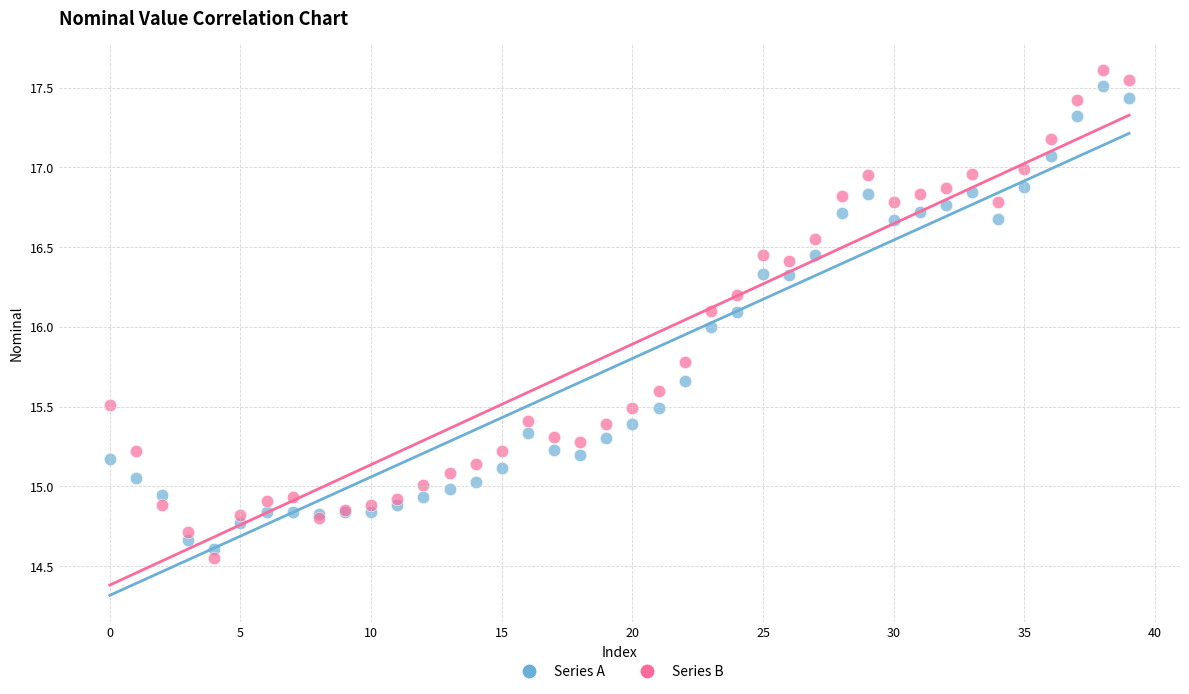

Which series has the largest Y range (max minus min)?

Series B